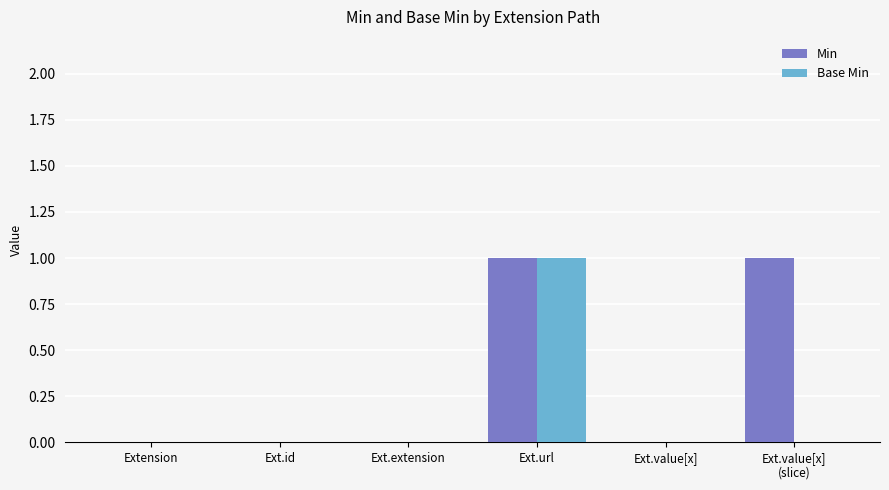

How many data points does each series have?

6